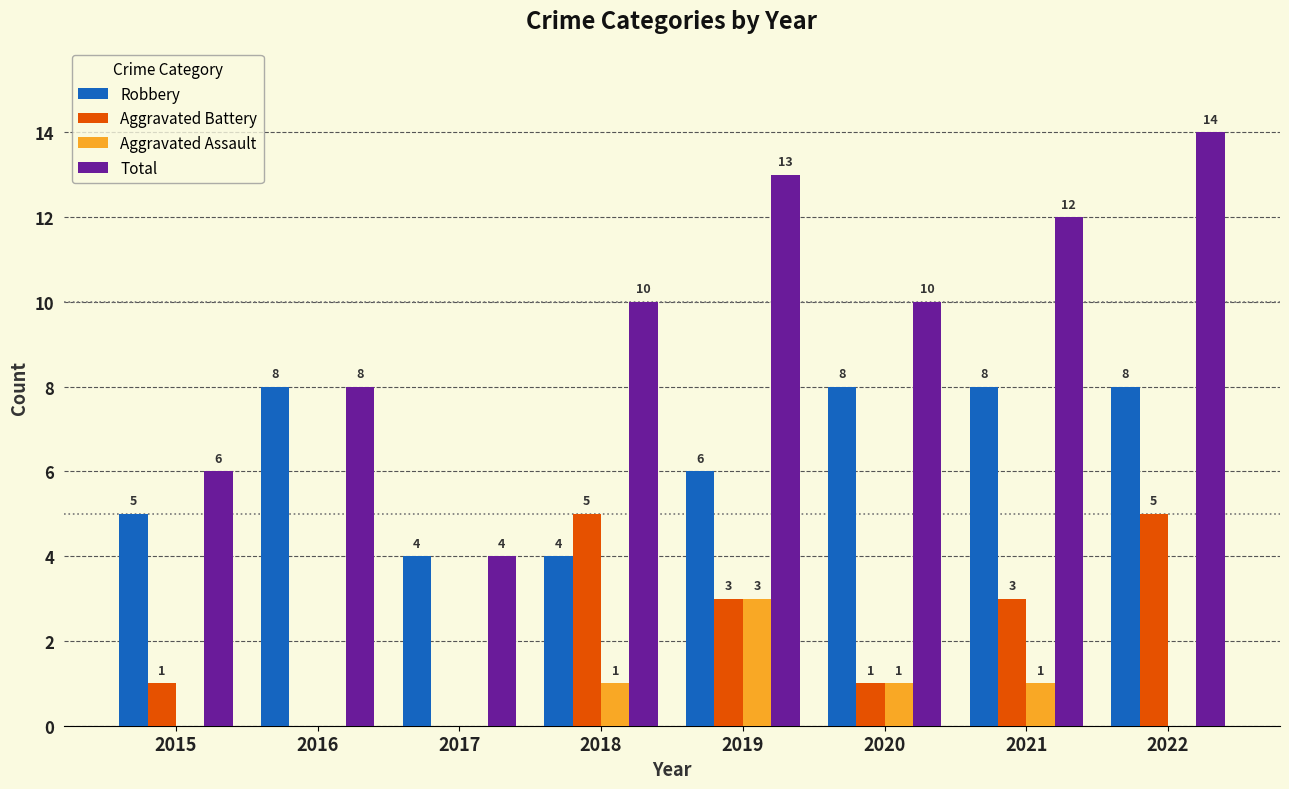

Reading left to right, transcribe all the data shown in this chart.

Robbery: 2015=5	2016=8	2017=4	2018=4	2019=6	2020=8	2021=8	2022=8
Aggravated Battery: 2015=1	2016=0	2017=0	2018=5	2019=3	2020=1	2021=3	2022=5
Aggravated Assault: 2015=0	2016=0	2017=0	2018=1	2019=3	2020=1	2021=1	2022=0
Total: 2015=6	2016=8	2017=4	2018=10	2019=13	2020=10	2021=12	2022=14